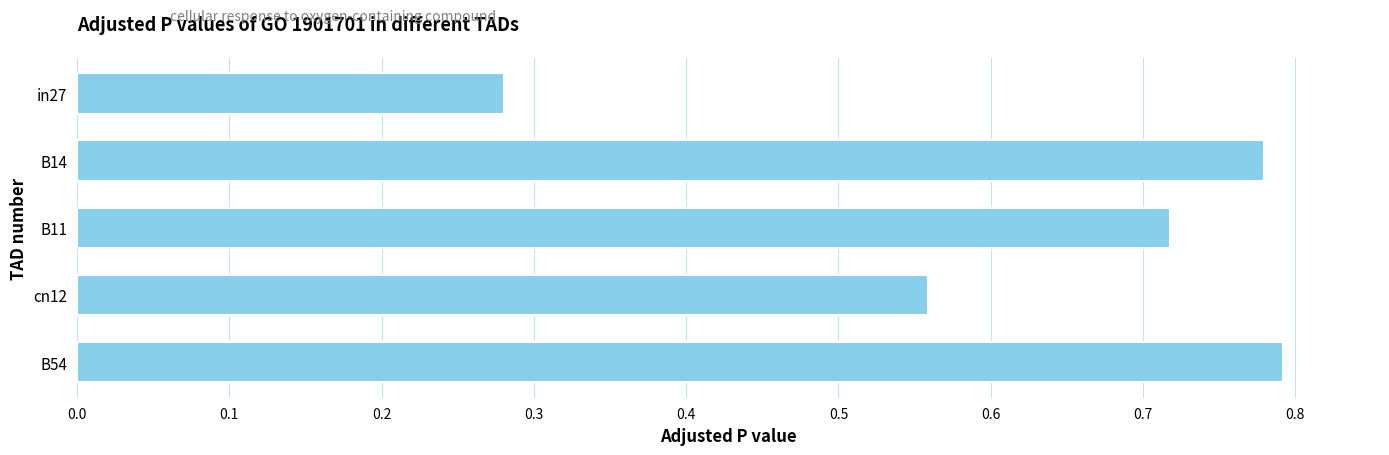

What is the difference between the maximum and minimum values?

0.5